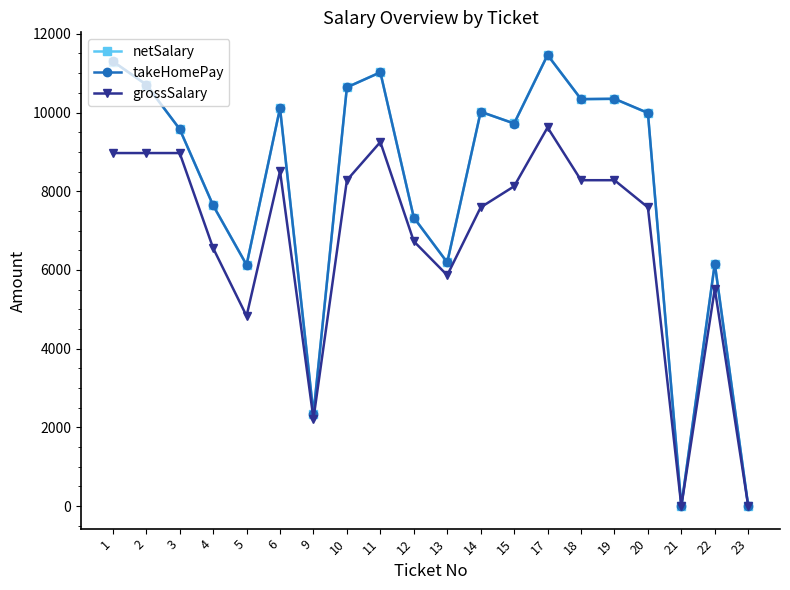

What is the maximum value for takeHomePay?

11460